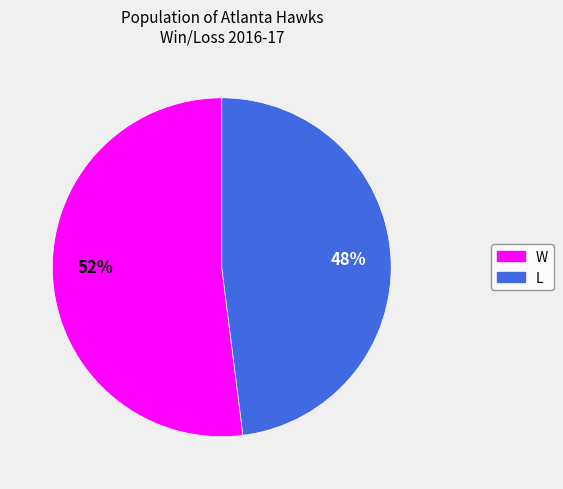

Approximately how many times larger is the value at L compared to W?

0.9